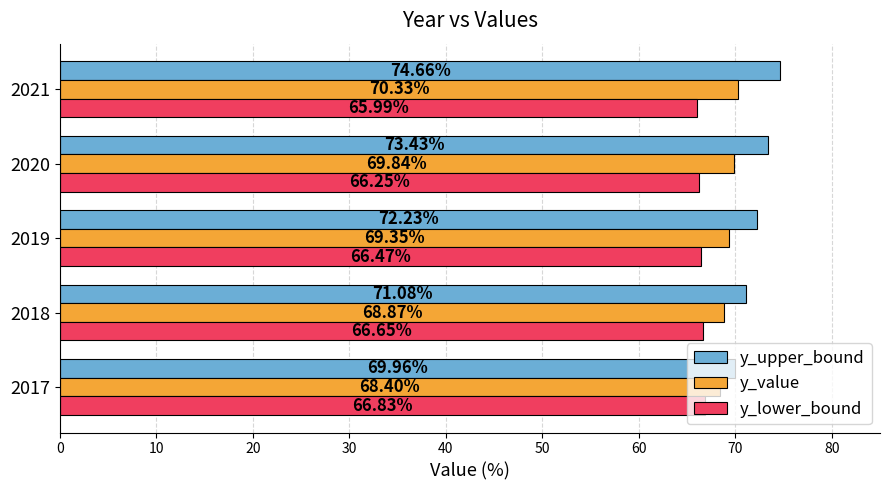

Is the value of y_lower_bound at 2017 greater than the value of y_value at 2021?

No